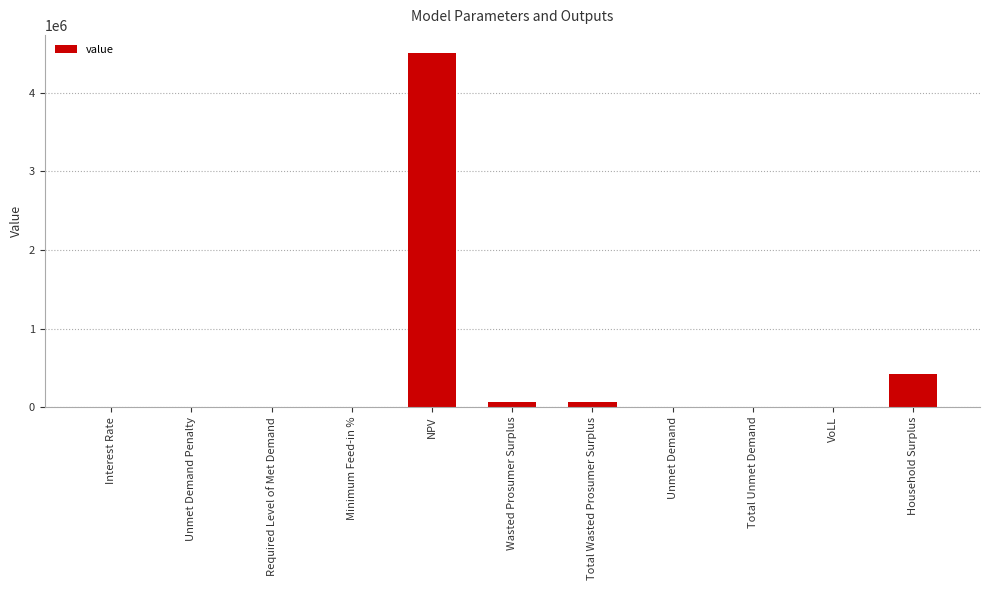

What is the change in value from Interest Rate to Household Surplus?

+424753.4